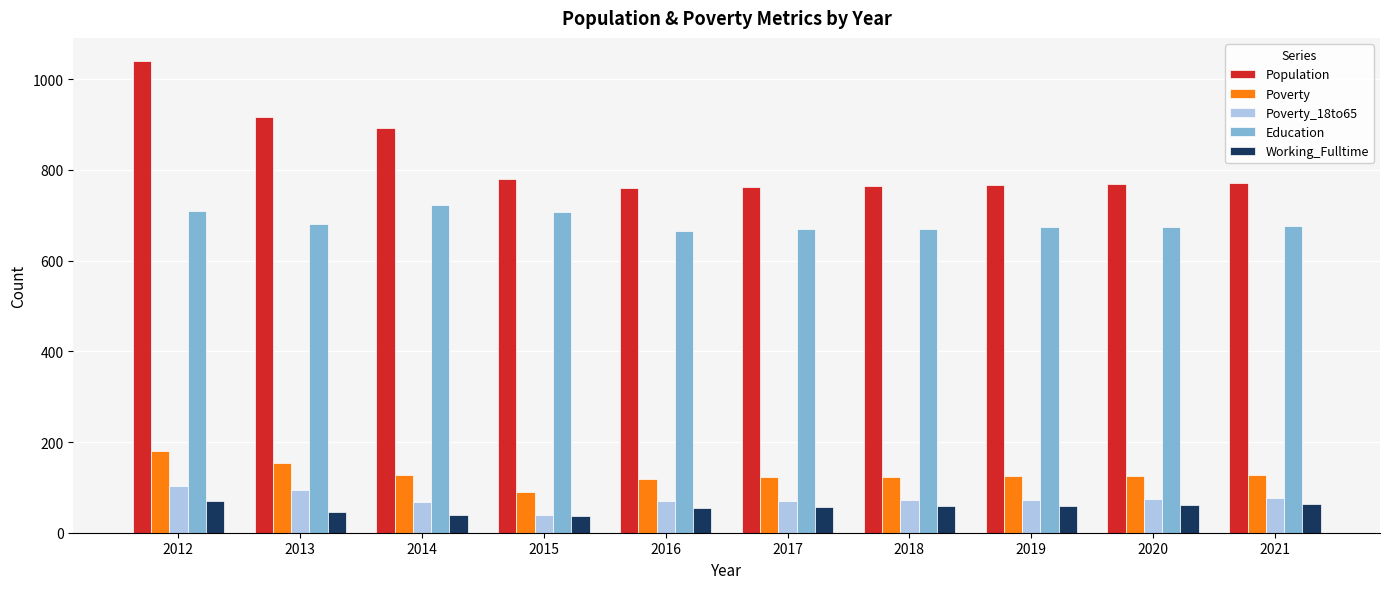

Where does the Working_Fulltime series first go above 58?

2012